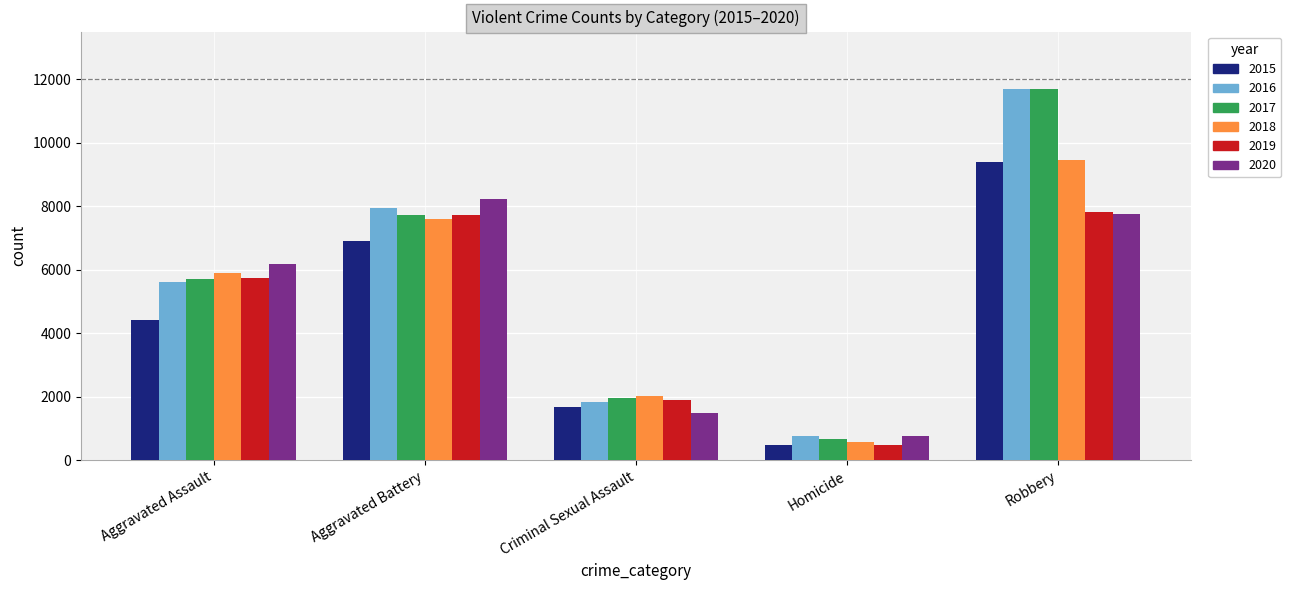

Reading left to right, list all the values displayed in this chart.

2015: Aggravated Assault=4412	Aggravated Battery=6901	Criminal Sexual Assault=1679	Homicide=488	Robbery=9406
2016: Aggravated Assault=5608	Aggravated Battery=7944	Criminal Sexual Assault=1834	Homicide=770	Robbery=11691
2017: Aggravated Assault=5719	Aggravated Battery=7736	Criminal Sexual Assault=1953	Homicide=668	Robbery=11677
2018: Aggravated Assault=5899	Aggravated Battery=7611	Criminal Sexual Assault=2012	Homicide=583	Robbery=9464
2019: Aggravated Assault=5735	Aggravated Battery=7719	Criminal Sexual Assault=1900	Homicide=491	Robbery=7825
2020: Aggravated Assault=6180	Aggravated Battery=8218	Criminal Sexual Assault=1473	Homicide=773	Robbery=7739